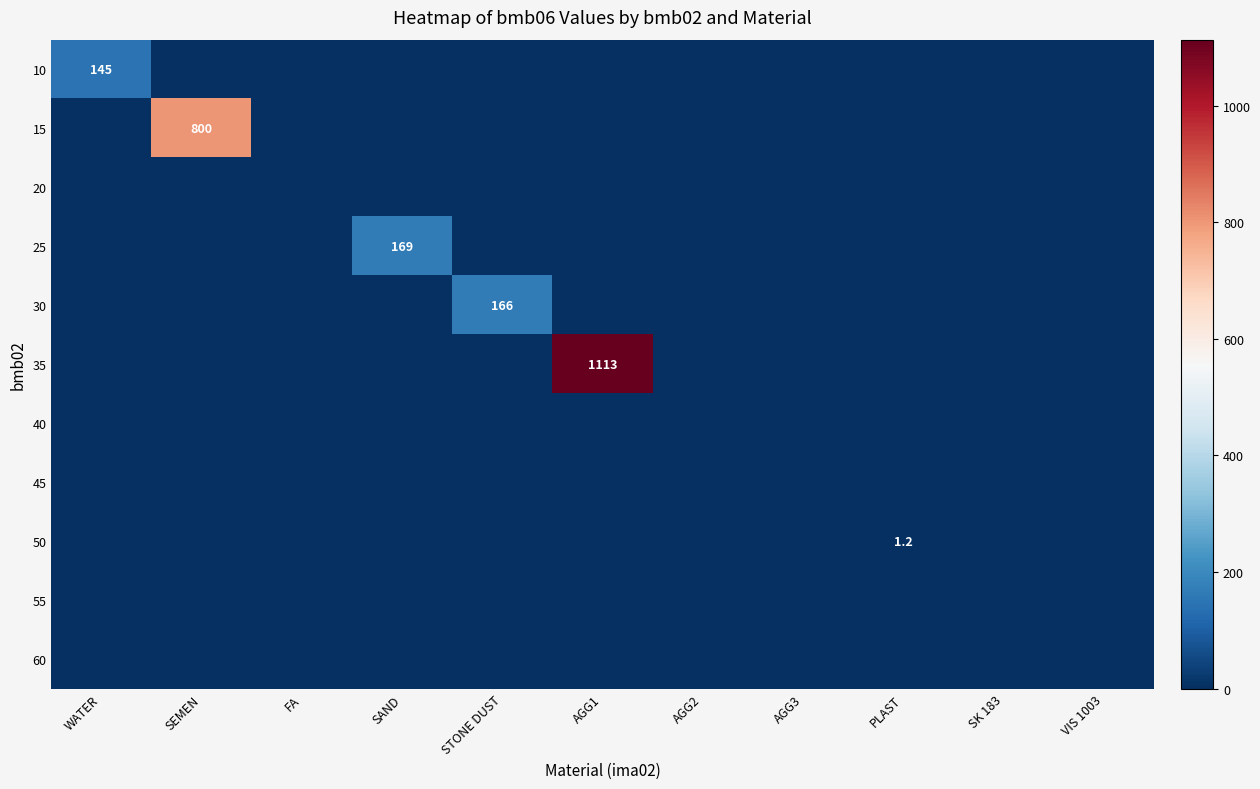

How many series are shown in this chart?

11